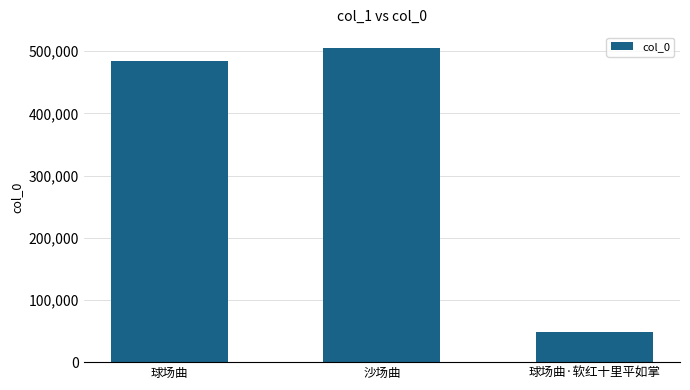

Is it true that the value at 球场曲 is 682061?

False